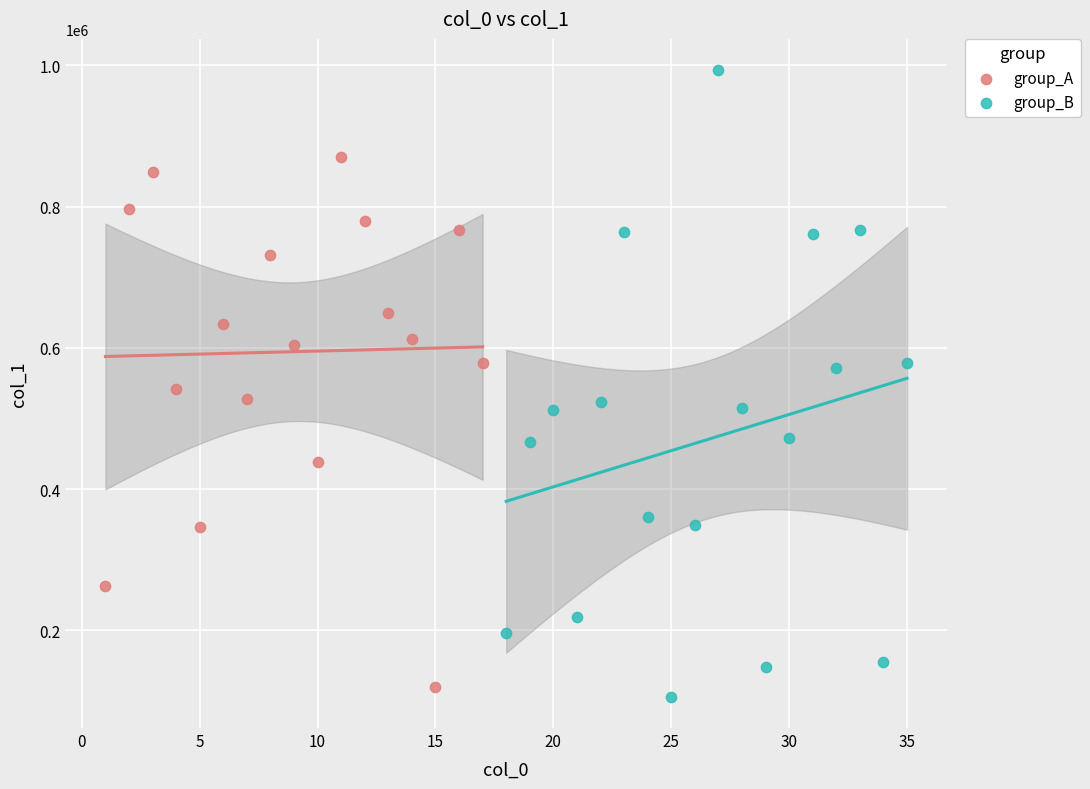

Which series has the largest Y range (max minus min)?

group_B